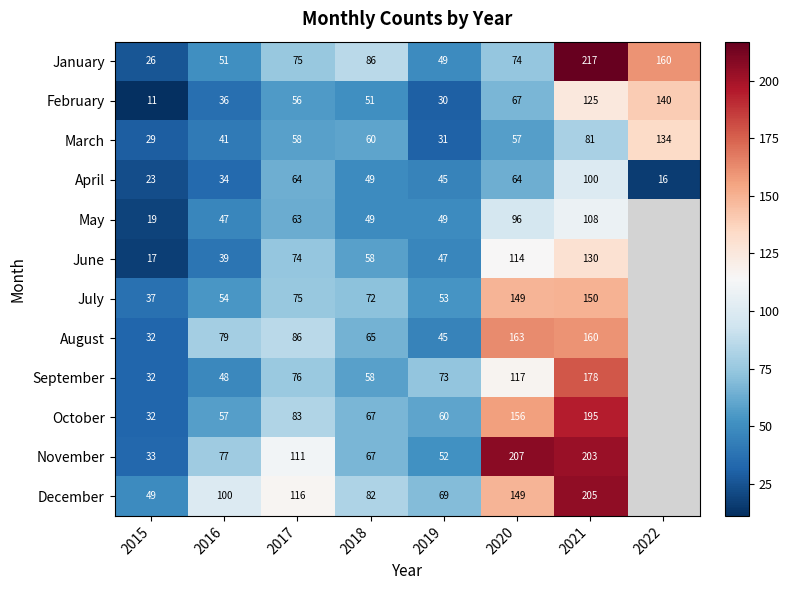

At which label is December closest to 127?

2017